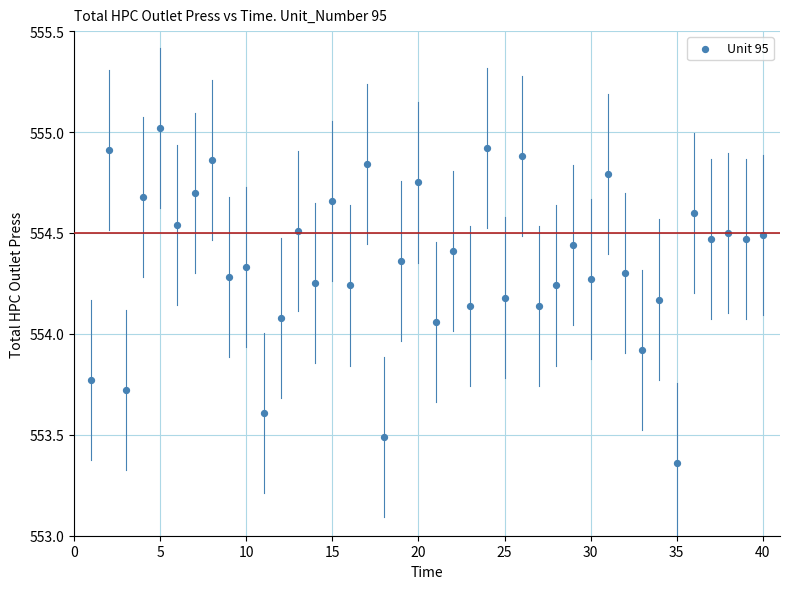

What is the range of Y values (max minus min)?

1.7